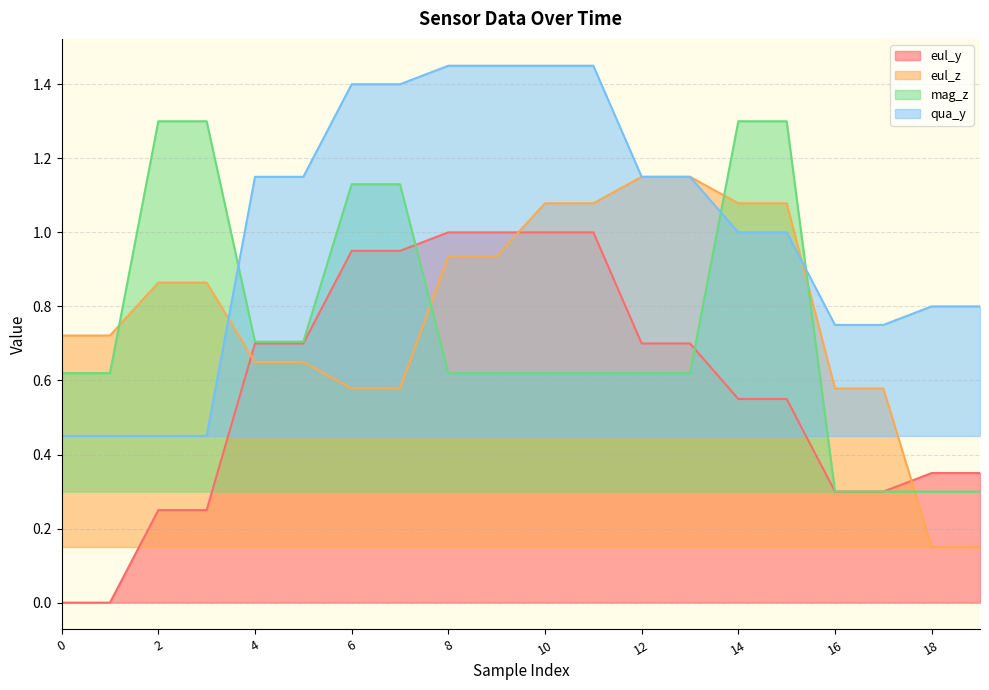

How many lines are shown in the chart?

4